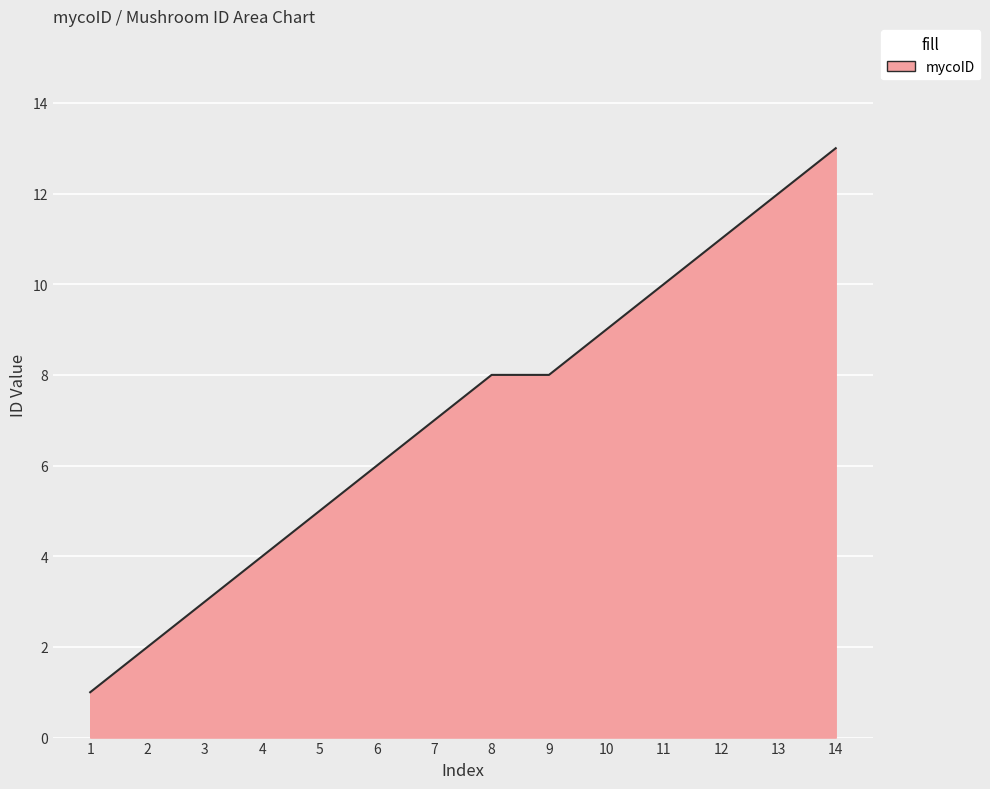

What is the sum of all values?

99